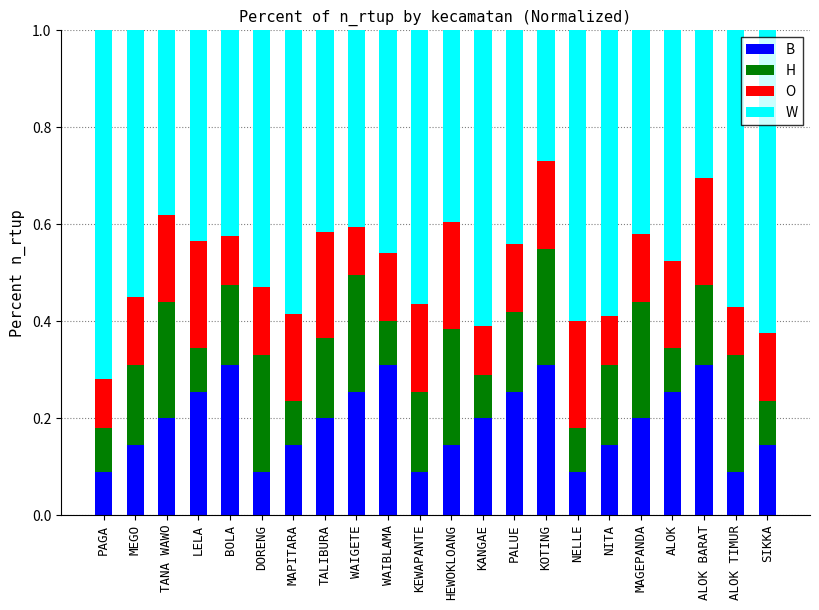

What is the total value across all series at PAGA?

1.0